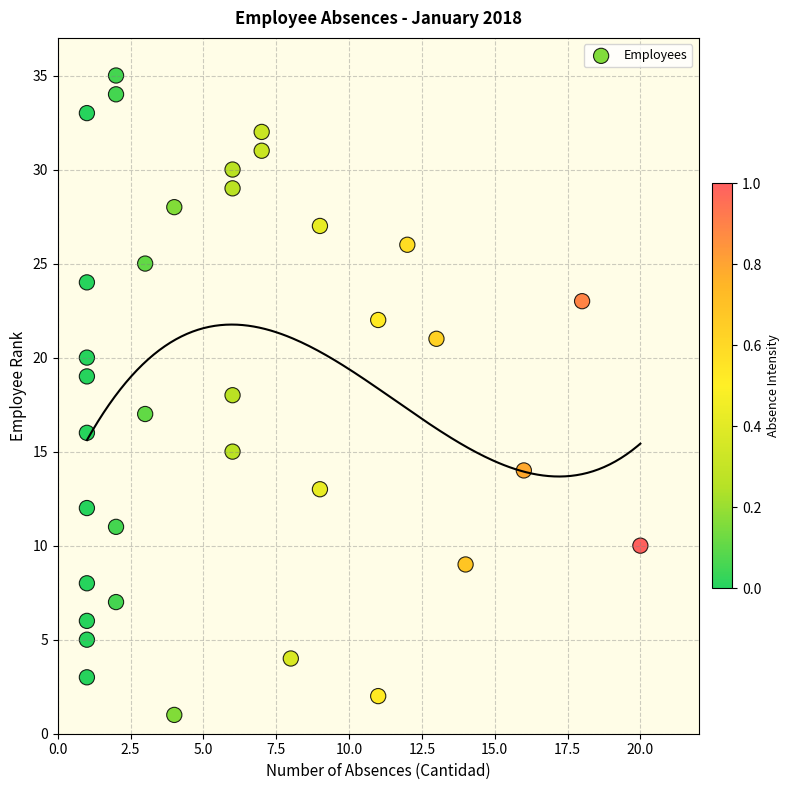

What is the range of Y values (max minus min)?

34